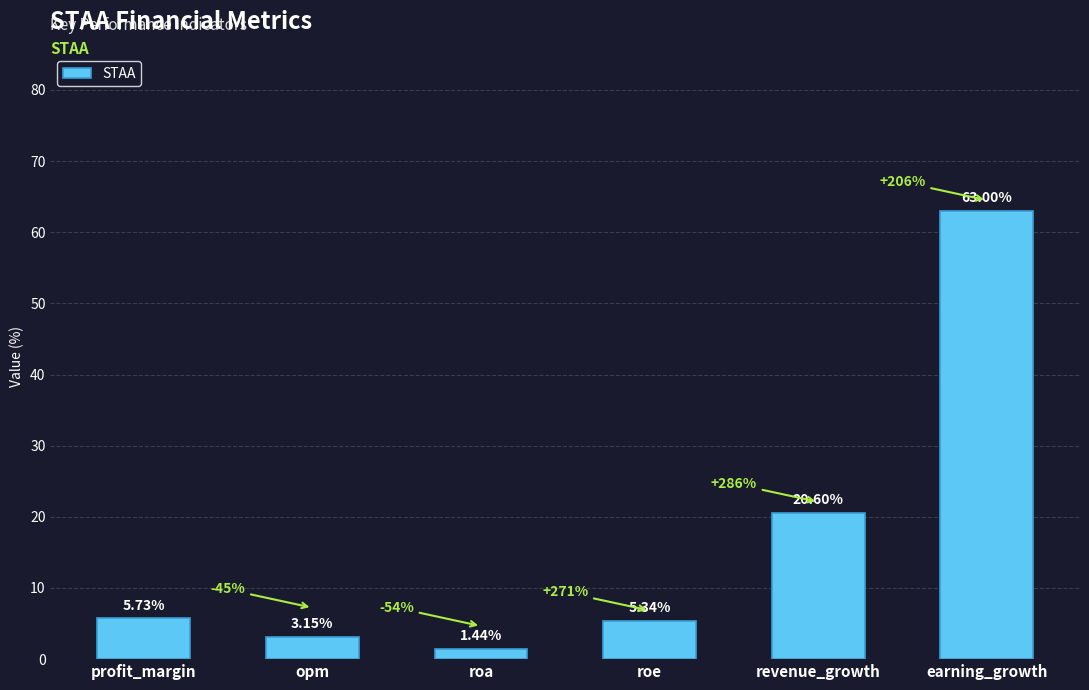

Where is the data nearest to the value 32?

revenue_growth